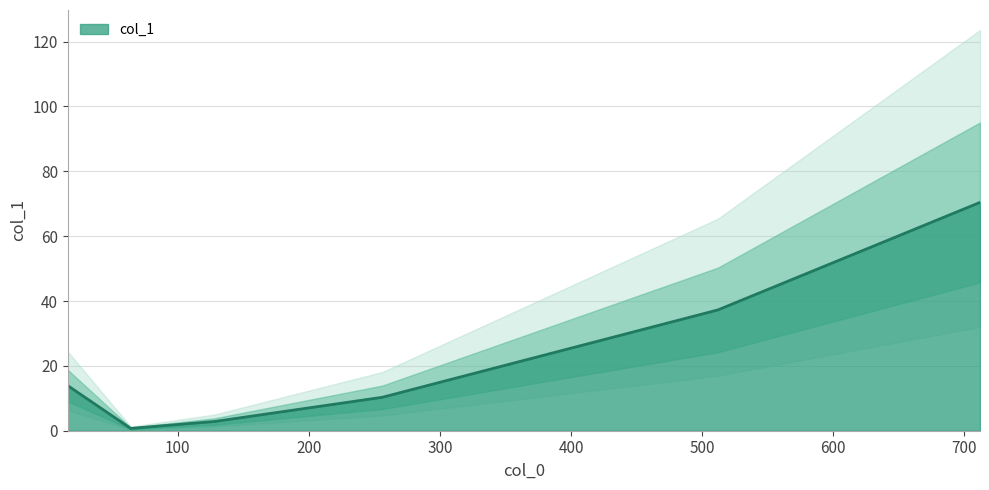

What is the sum of the values at 256 and 128?

13.2